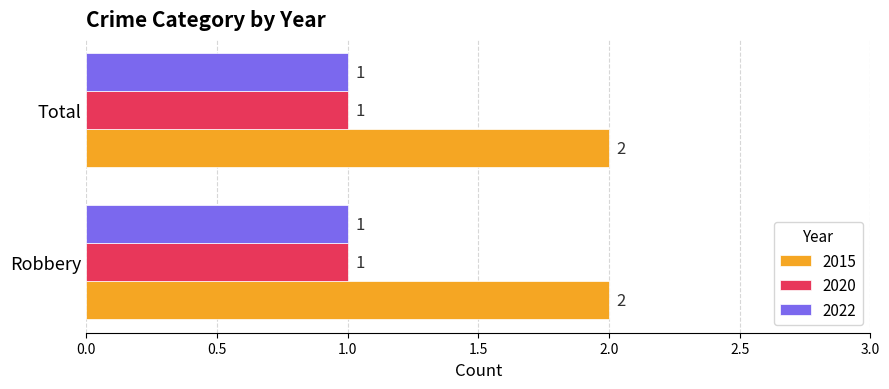

What is the spread (max minus min) of values at Total?

1